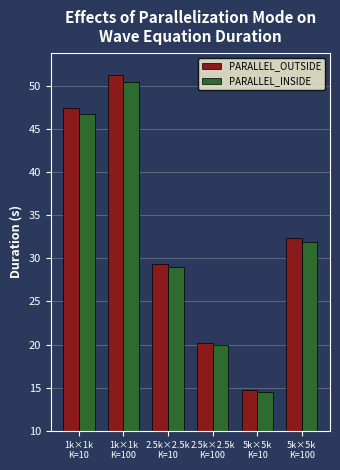

Reading right to left, extract all data points from this chart.

PARALLEL_OUTSIDE: 32.4	14.7	20.2	29.4	51.2	47.4
PARALLEL_INSIDE: 31.9	14.5	20.0	29.0	50.4	46.7